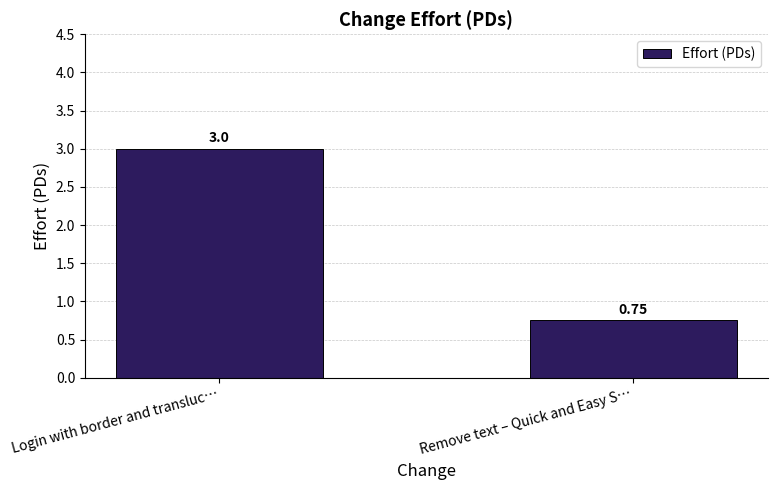

What is the sum of the values at Remove text – Quick and Easy S… and Login with border and transluc…?

3.8